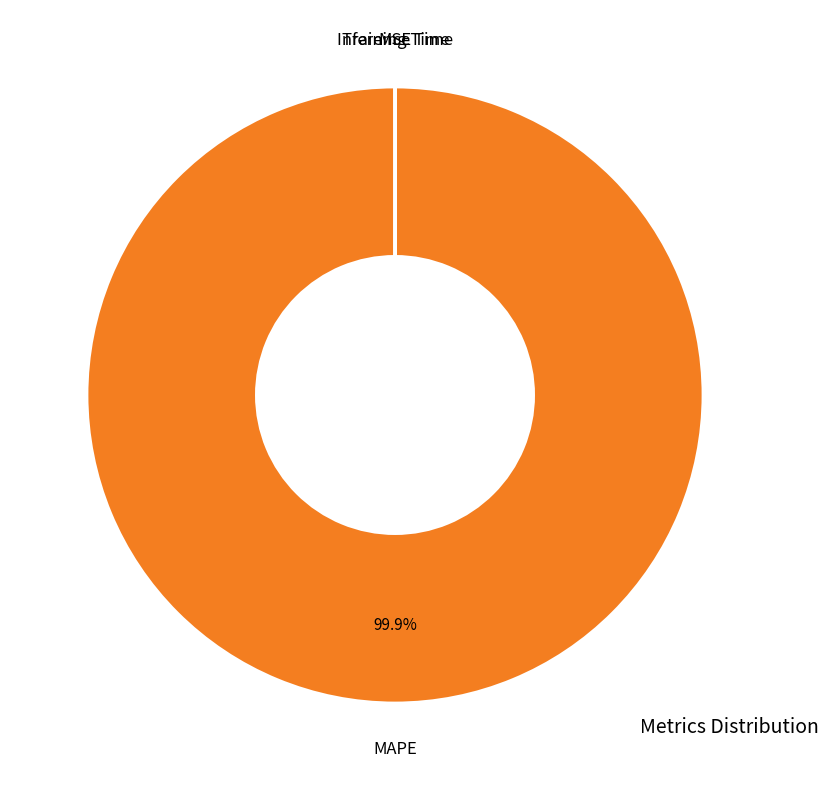

Is there any slice that represents more than half of the pie?

Yes